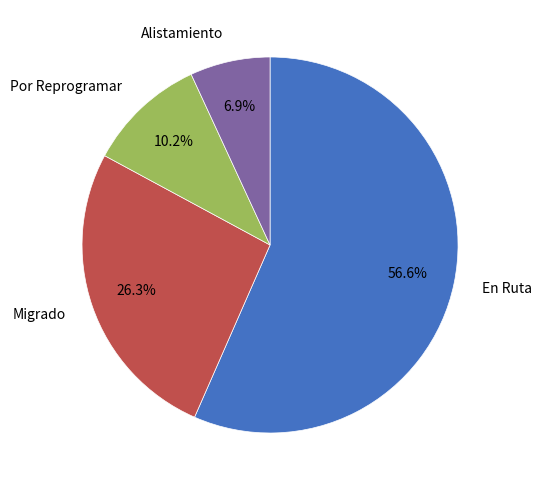

The Alistamiento slice represents 1% of the pie. True or false?

False